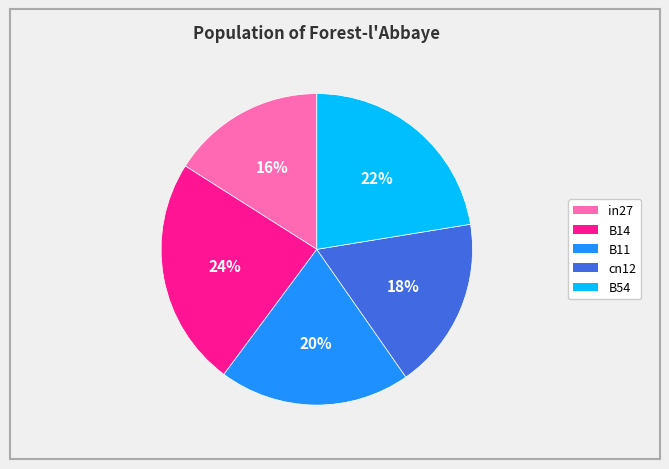

Is it true that B11 is 12% of the pie?

False